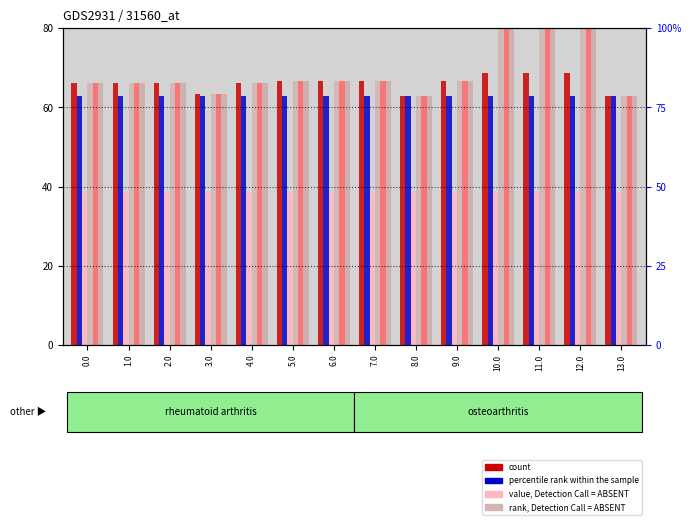

At which label is col_21 closest to 71?

5.0